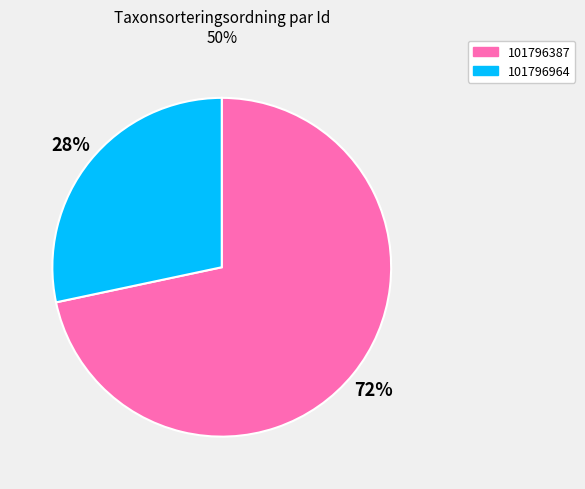

Is it true that 101796387 is 72% of the pie?

True